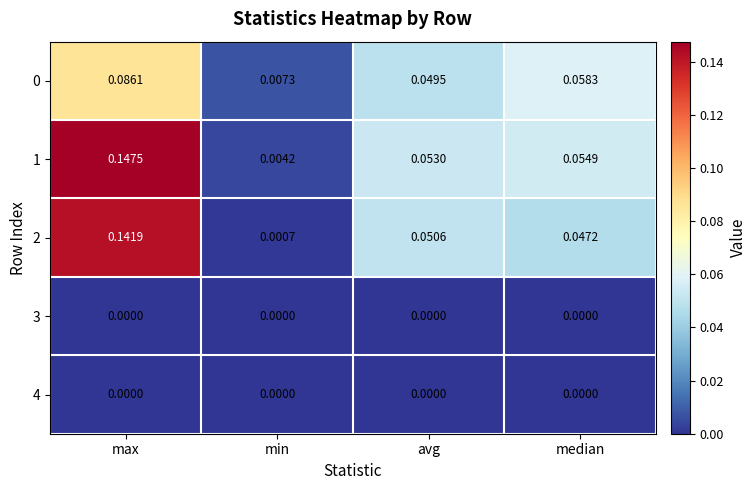

Which series has the largest total across all categories?

1